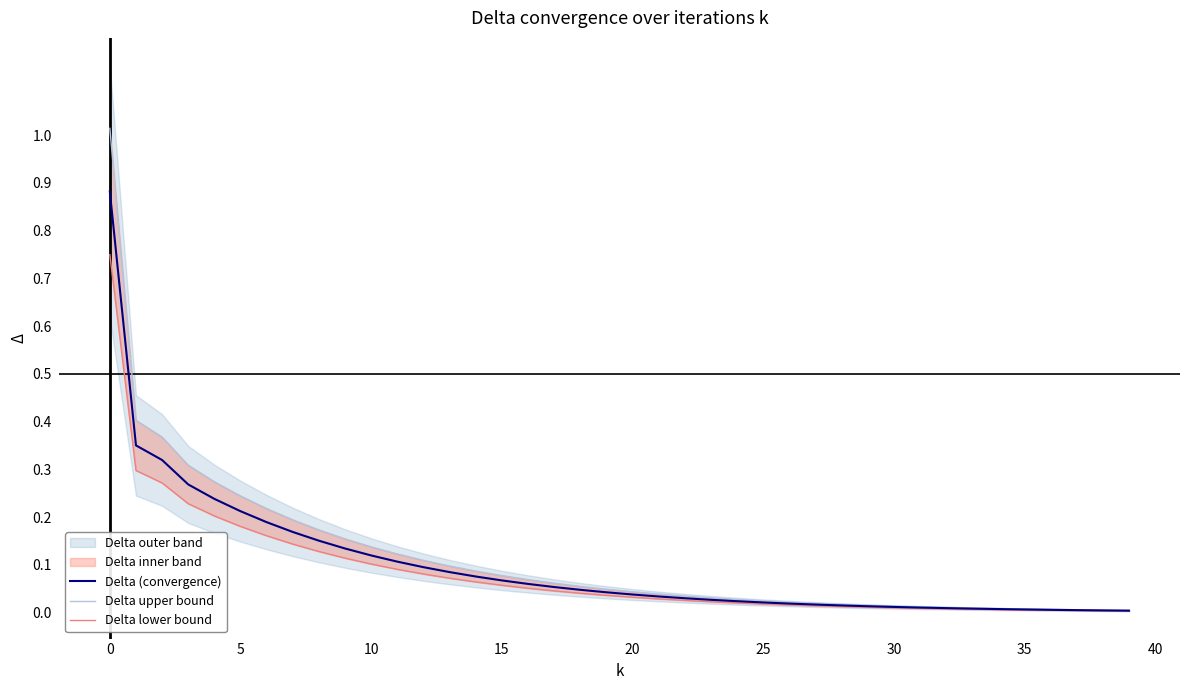

Is it true that Delta (convergence) equals 0.3 at 5?

False